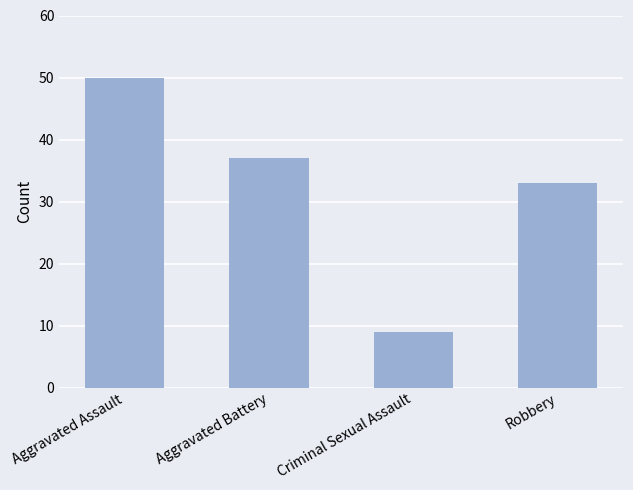

At which label is the value closest to 29?

Robbery